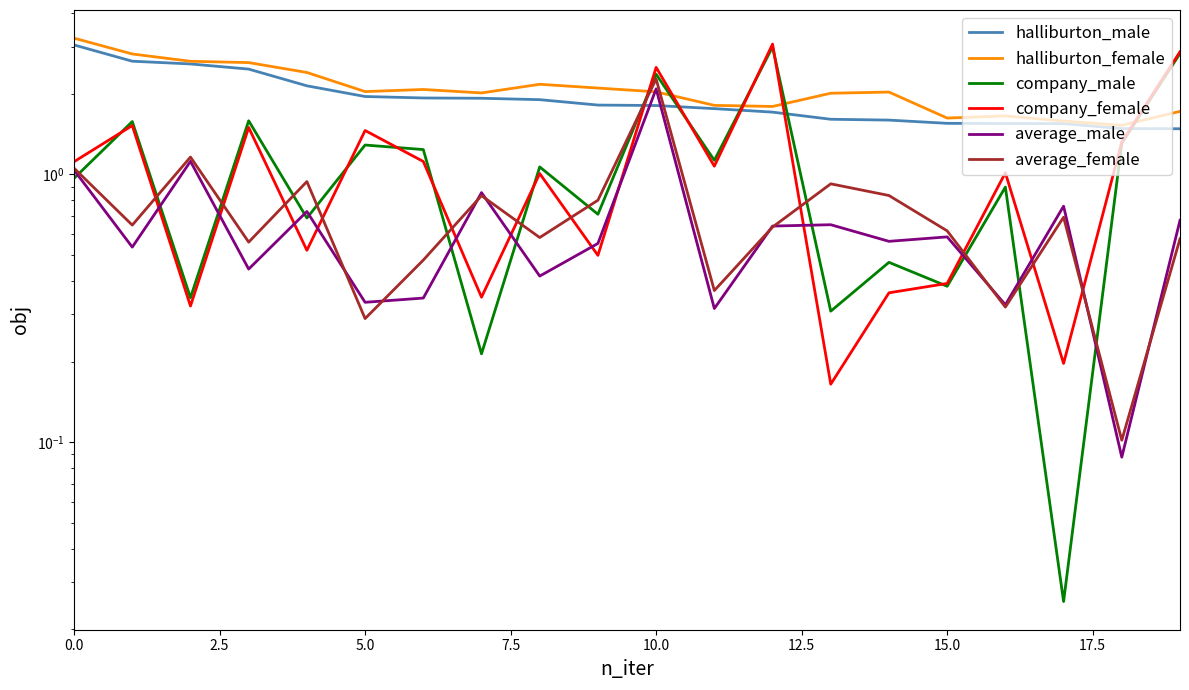

What position from the right is 19?

1